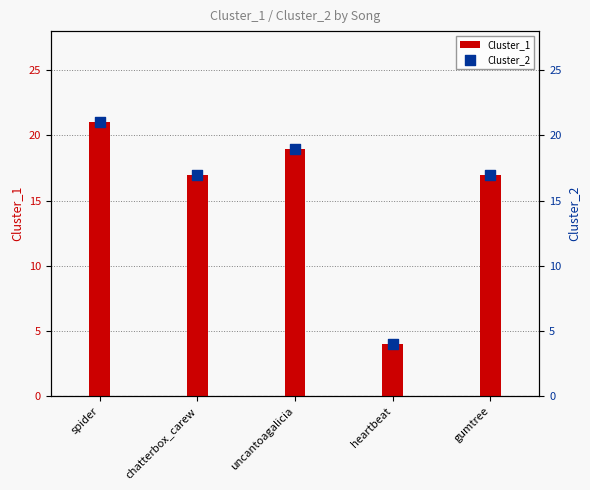

Is the value of Cluster_1 at gumtree greater than the value of Cluster_2 at heartbeat?

Yes